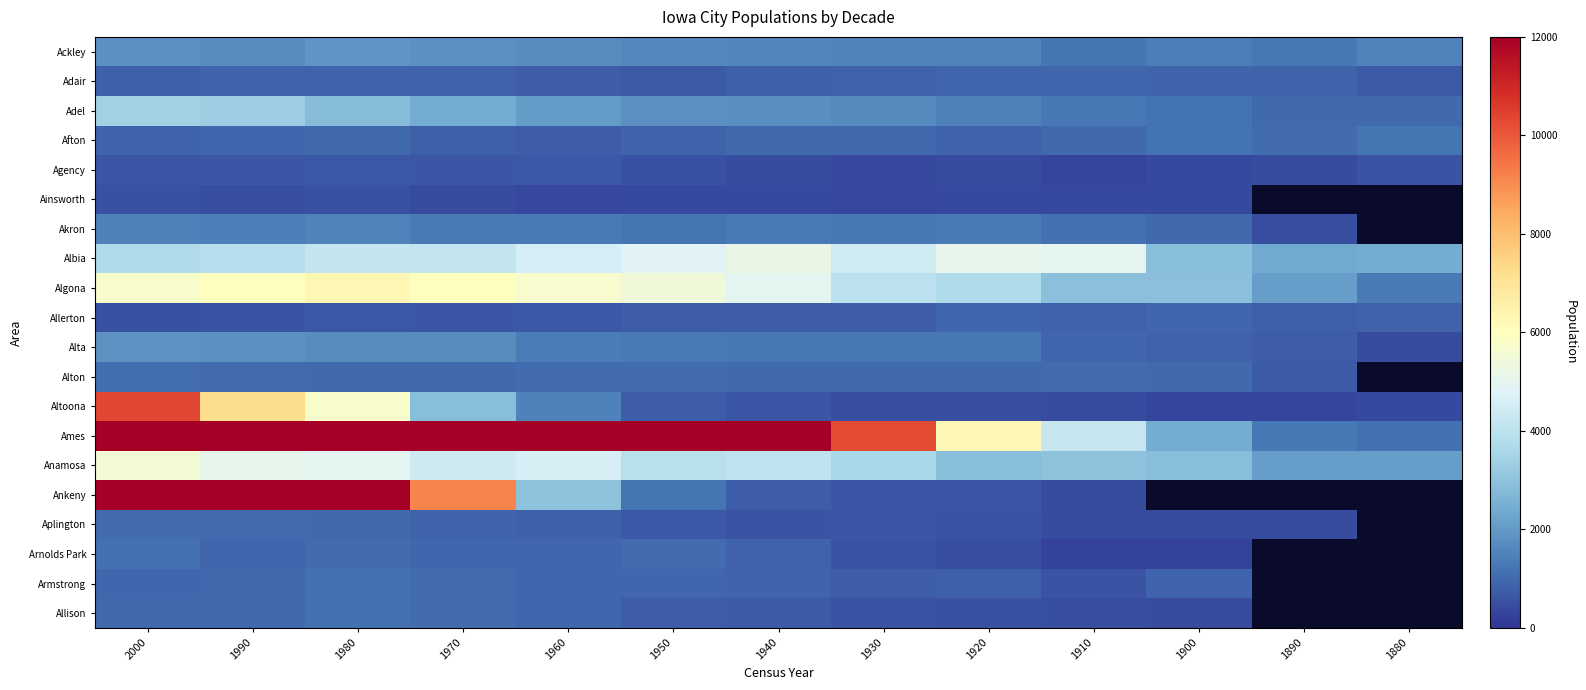

What is the sum of the Adair values at 1980 and 1880?

1616.0